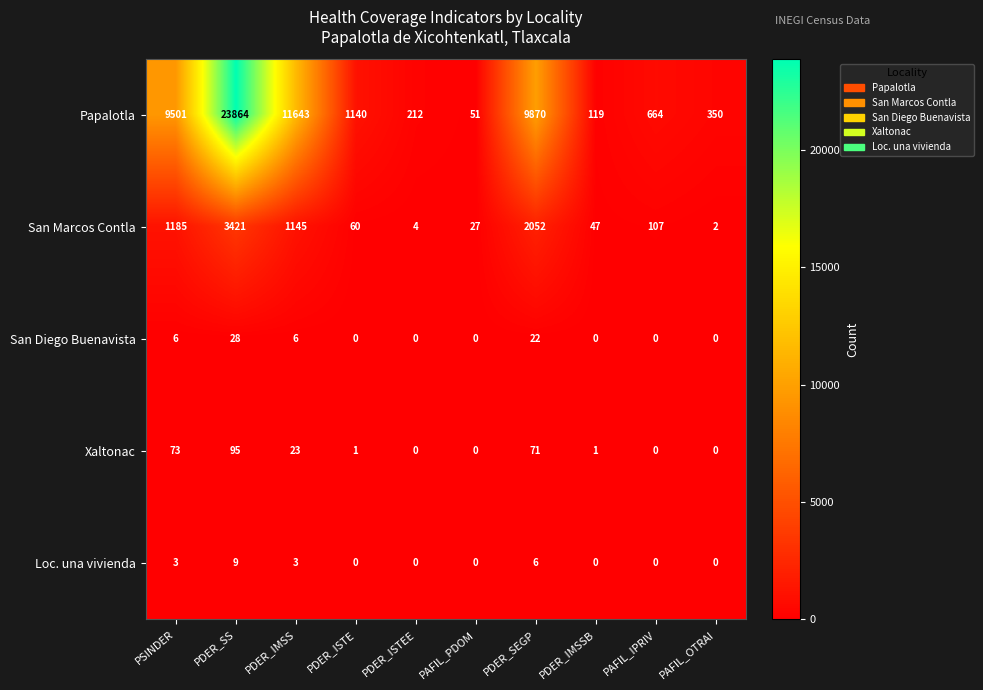

How many values in the Loc. una vivienda series exceed 0?

4